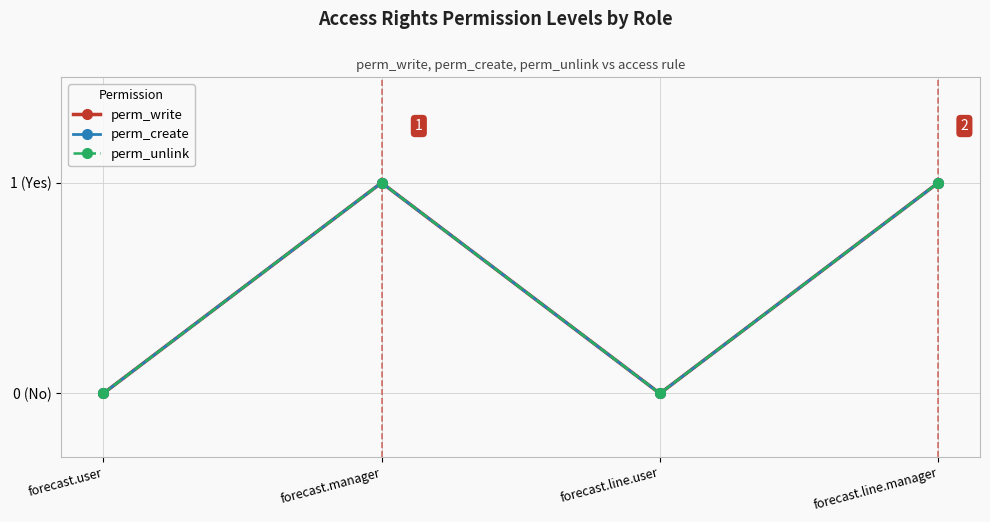

True or false: perm_unlink has a value of -1 at forecast.line.user.

False